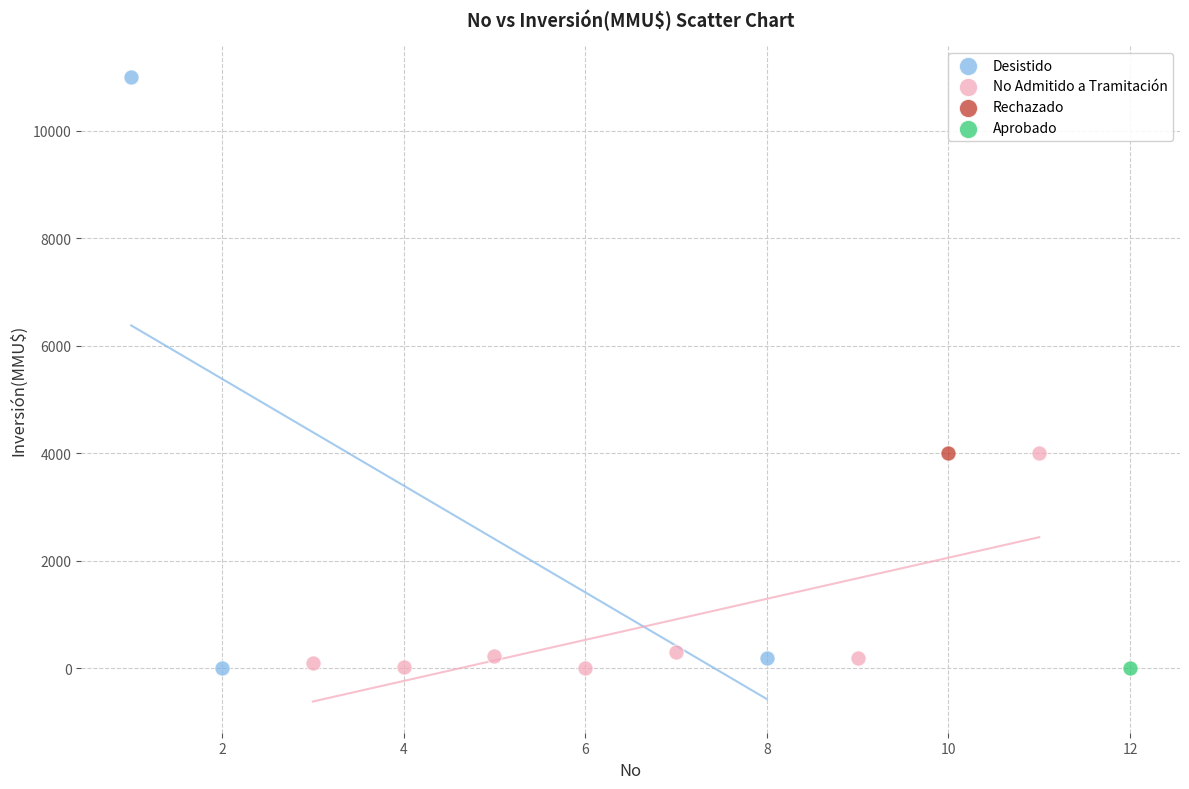

What are all the series names shown in the legend?

Desistido, No Admitido a Tramitación, Rechazado, Aprobado